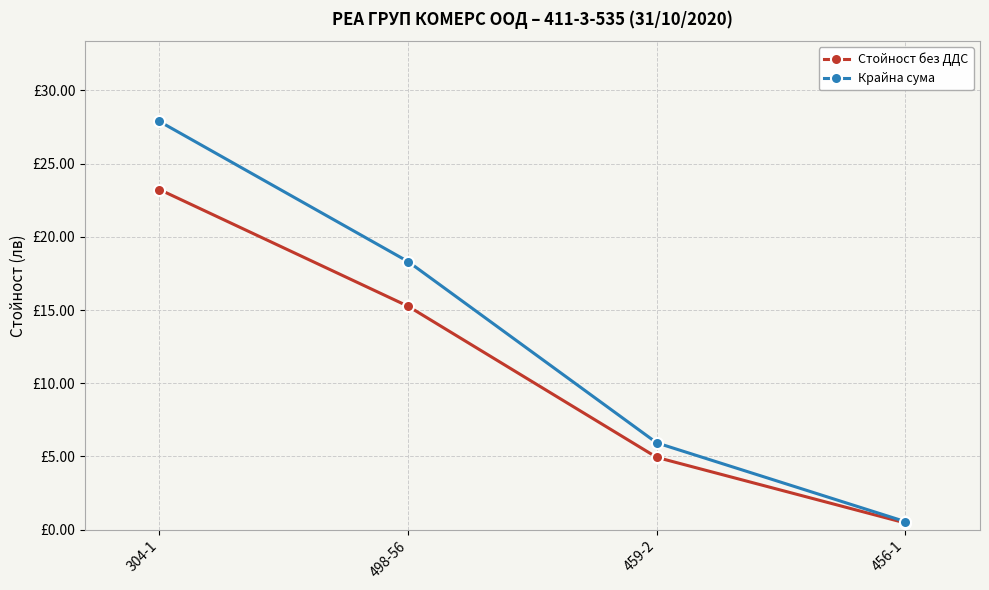

What is the label of the 3rd point from the right?

498-56